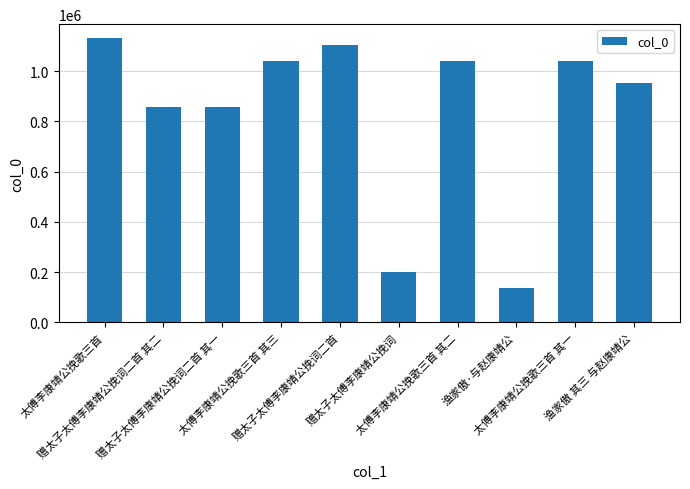

What is the maximum value shown in the chart?

1131007